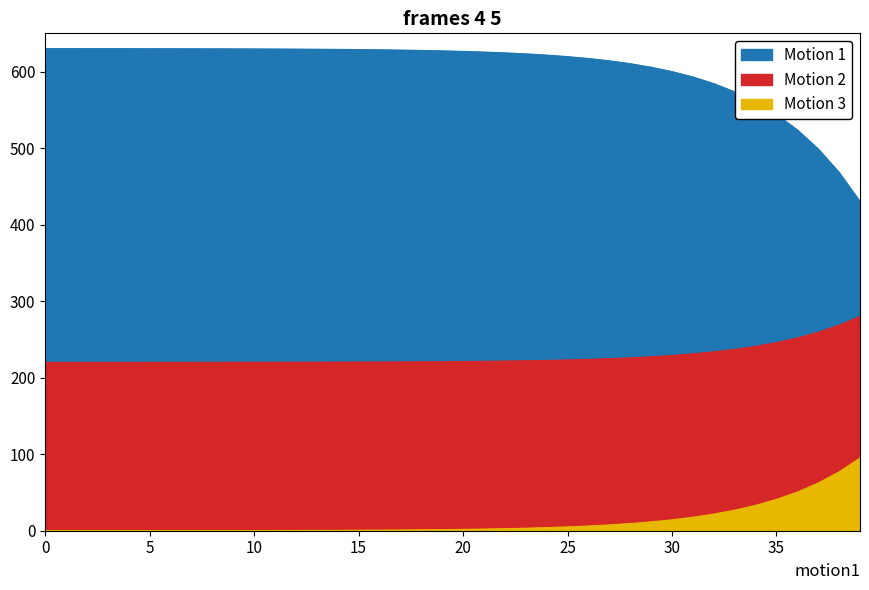

Rank the categories by S1 value from lowest to highest.

39, 38, 37, 36, 35, 34, 33, 32, 31, 30, 29, 28, 27, 26, 25, 24, 23, 22, 21, 20, 19, 18, 17, 16, 15, 14, 13, 12, 11, 10, 9, 8, 7, 6, 5, 4, 3, 2, 1, 0